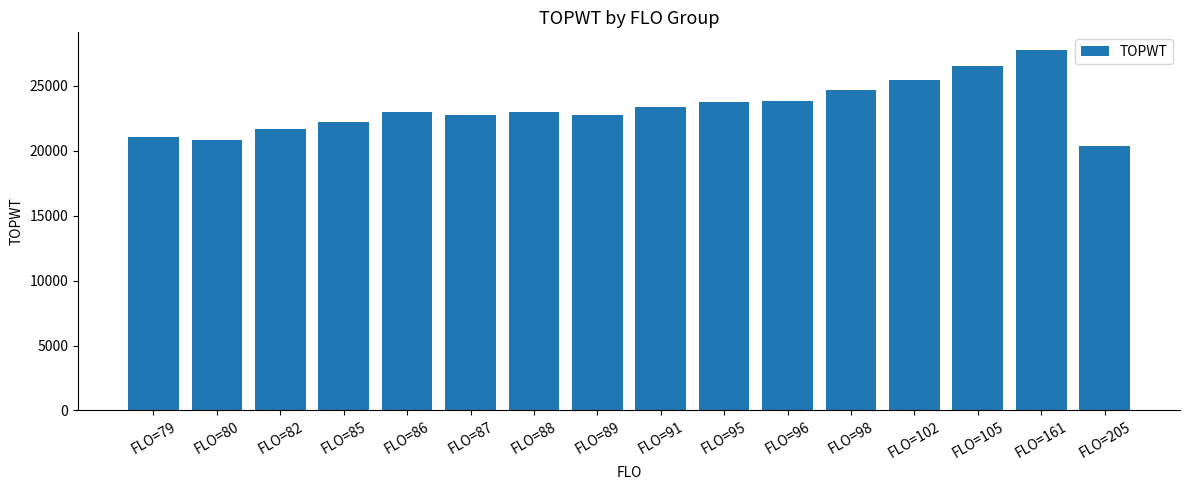

The value at FLO=85 is 31580.4. True or false?

False